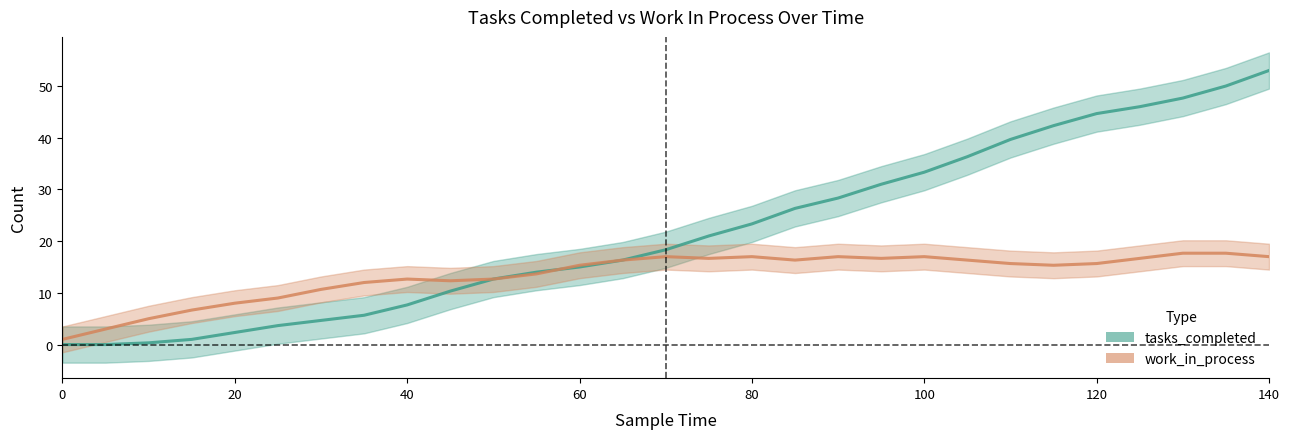

What are all the series names shown in the legend?

tasks_completed, work_in_process